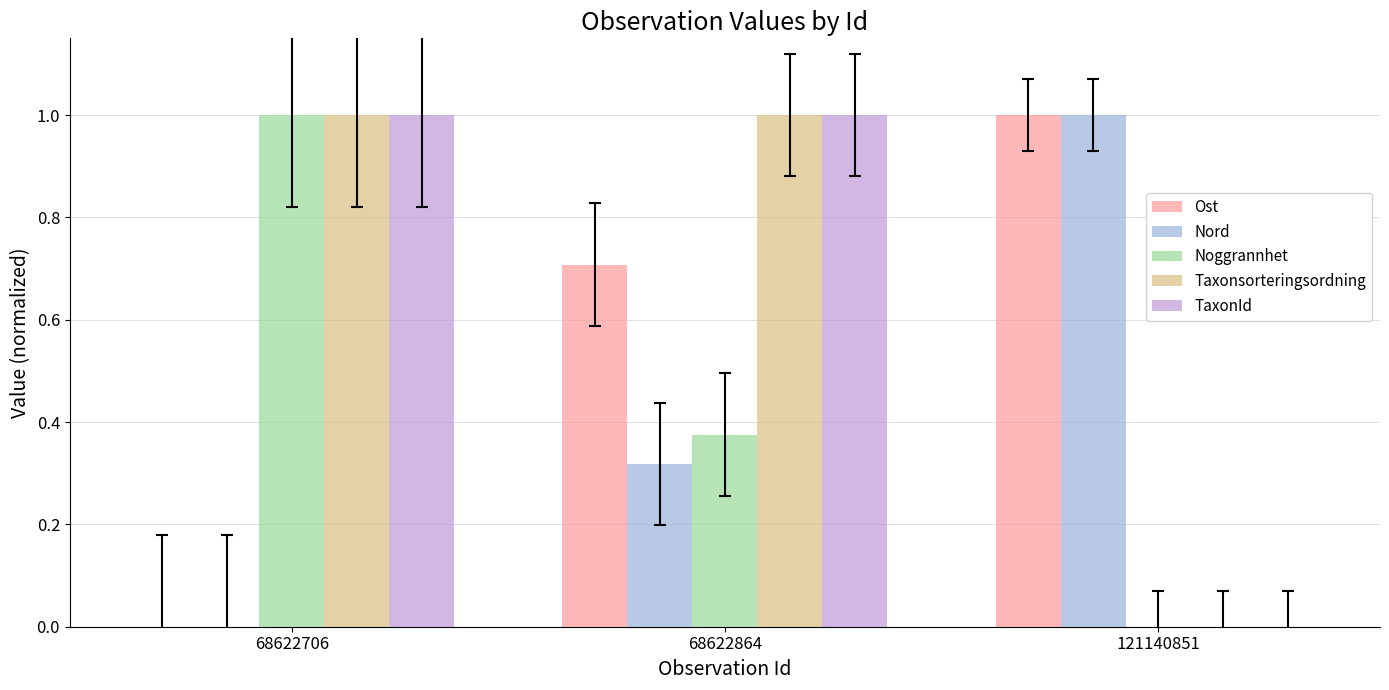

Is the value of Nord at 68622864 greater than the value of Ost at 68622864?

No